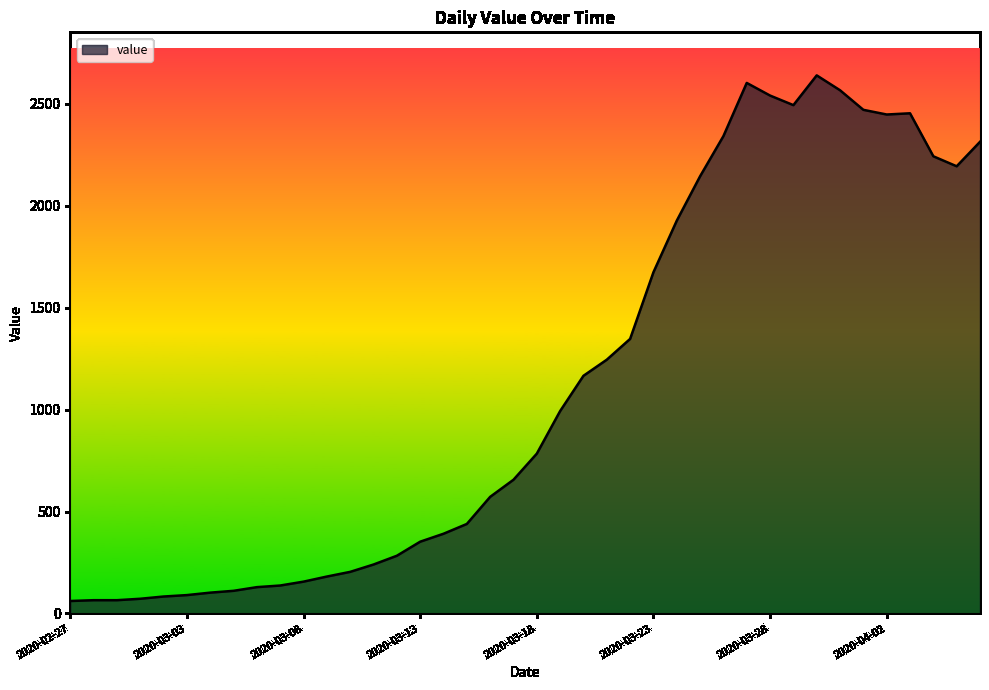

How many values are below 784?

20